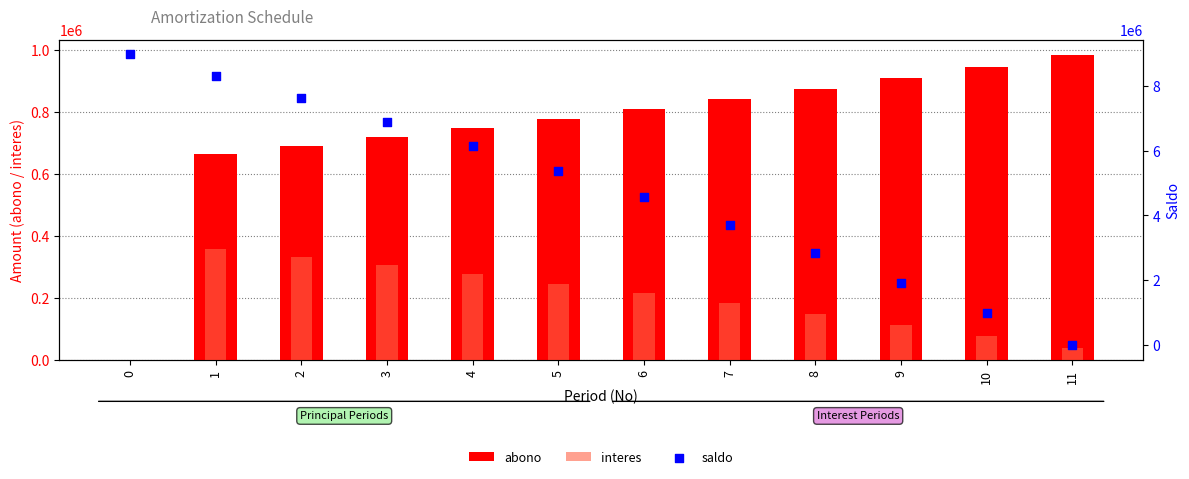

Is the value of interes at 2 greater than the value of abono at 7?

No